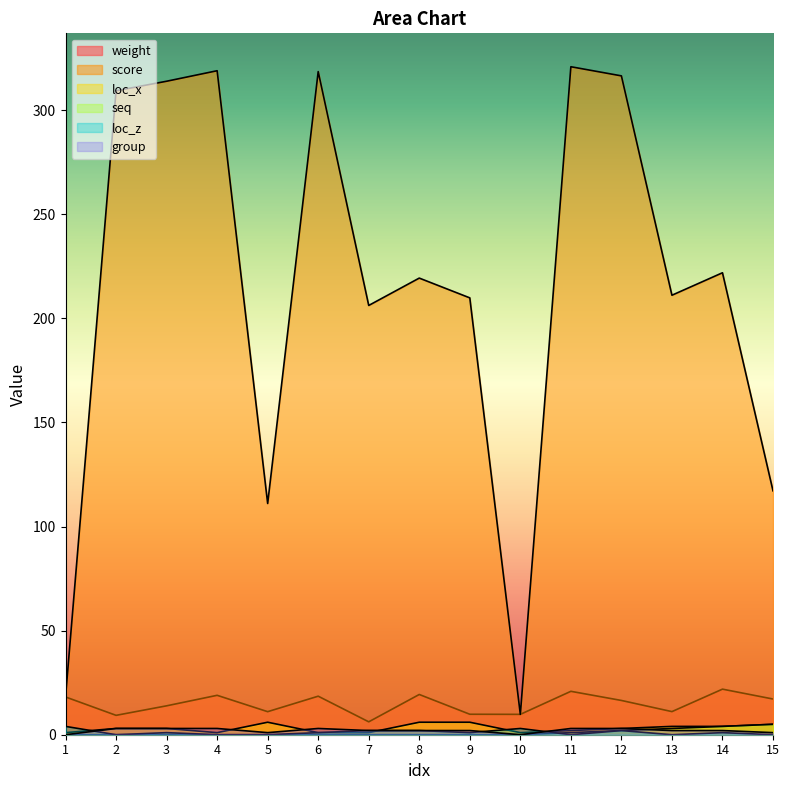

Reading right to left, transcribe all the data shown in this chart.

weight: 17.1	21.9	11.1	16.5	20.9	9.8	9.8	19.3	6.2	18.5	11.1	18.9	13.9	9.3	18.1
score: 117.2	221.9	211.1	316.5	320.9	9.8	209.8	219.3	206.2	318.5	111.1	318.9	313.9	309.3	18.1
loc_x: 5.0	4.0	4.0	3.0	2.0	1.0	6.0	6.0	1.0	1.0	6.0	1.0	3.0	3.0	1.0
seq: 5.0	4.0	3.0	2.0	1.0	0.0	0.0	0.0	0.0	0.0	0.0	0.0	0.0	0.0	0.0
loc_z: 0.0	1.0	0.0	2.0	0.0	3.0	1.0	2.0	2.0	1.0	0.0	0.0	1.0	0.0	4.0
group: 1.0	2.0	2.0	3.0	3.0	0.0	2.0	2.0	2.0	3.0	1.0	3.0	3.0	3.0	0.0